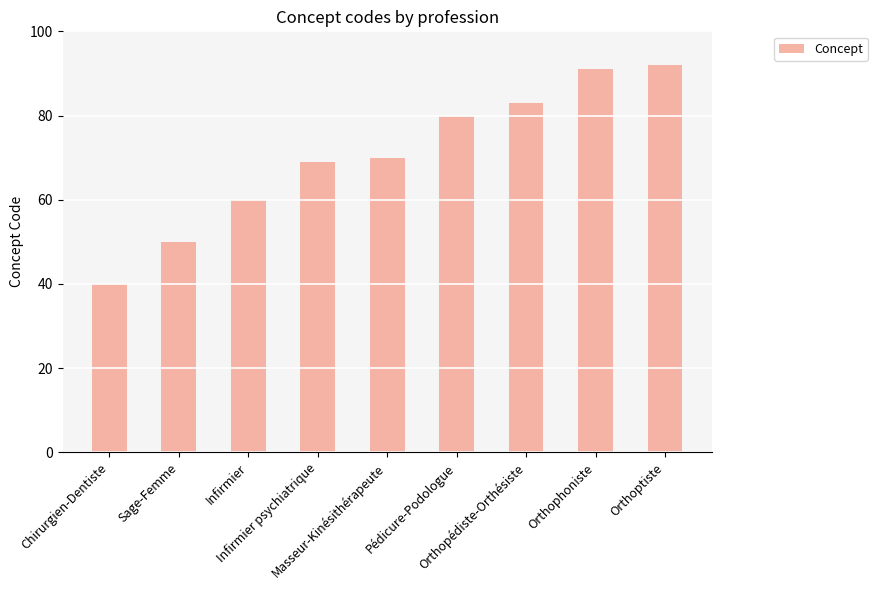

Reading left to right, list all the values displayed in this chart.

40	50	60	69	70	80	83	91	92